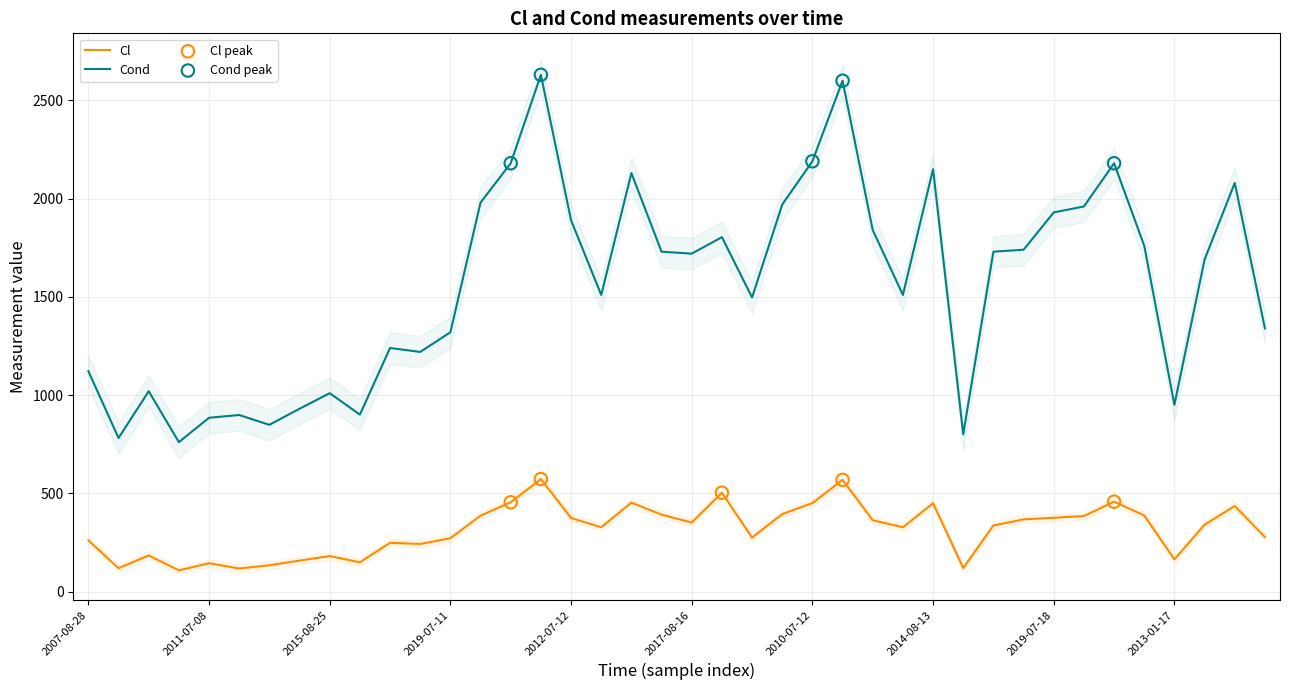

Which series contains the highest Y value?

Cond